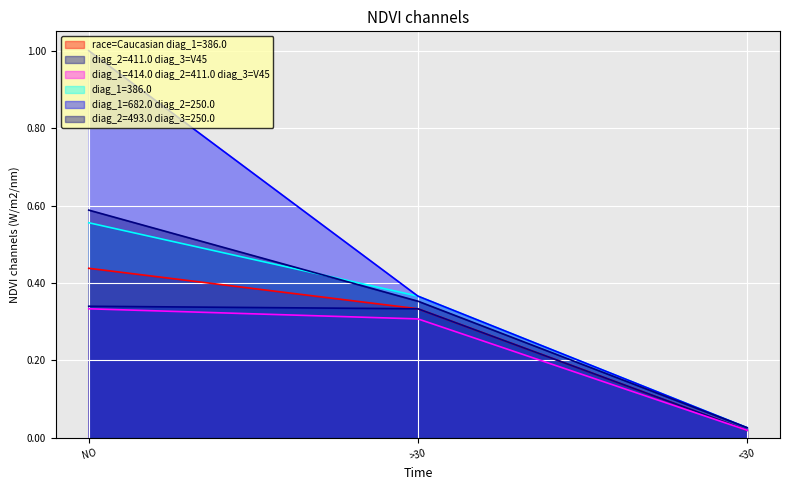

At how many categories does at least one series exceed 0?

3